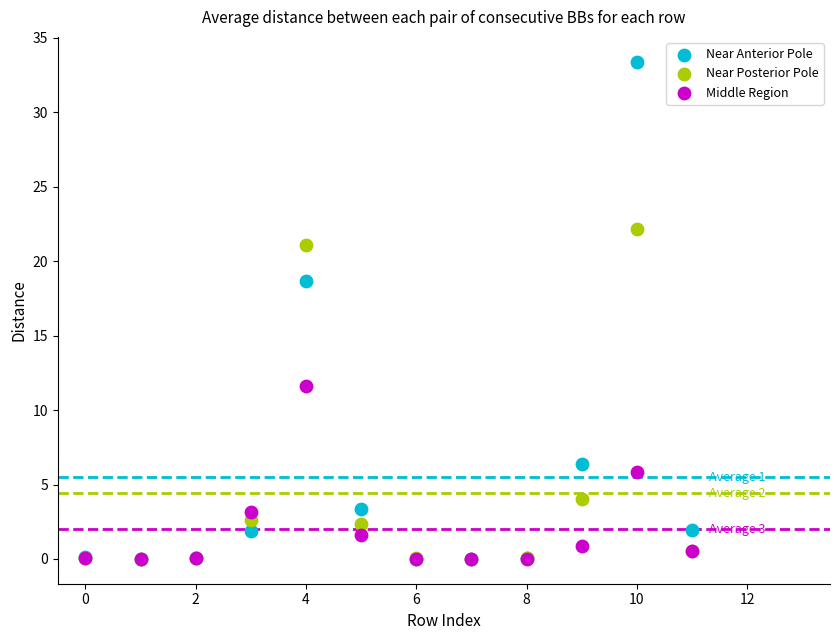

In the Near Posterior Pole series, what Y value is closest to 11?

4.0